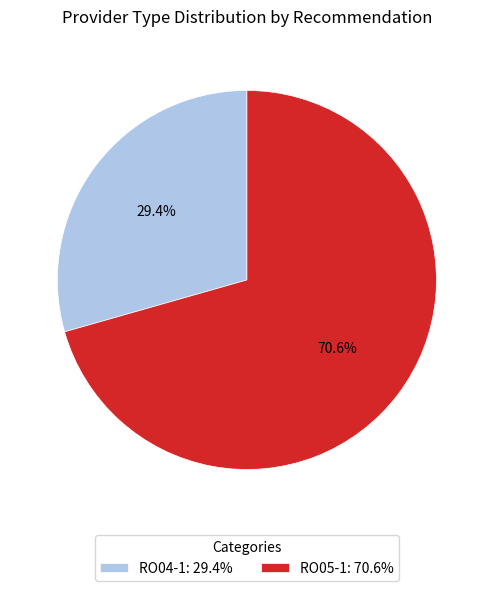

What percentage is the RO04-1 slice, to the nearest percent?

29%